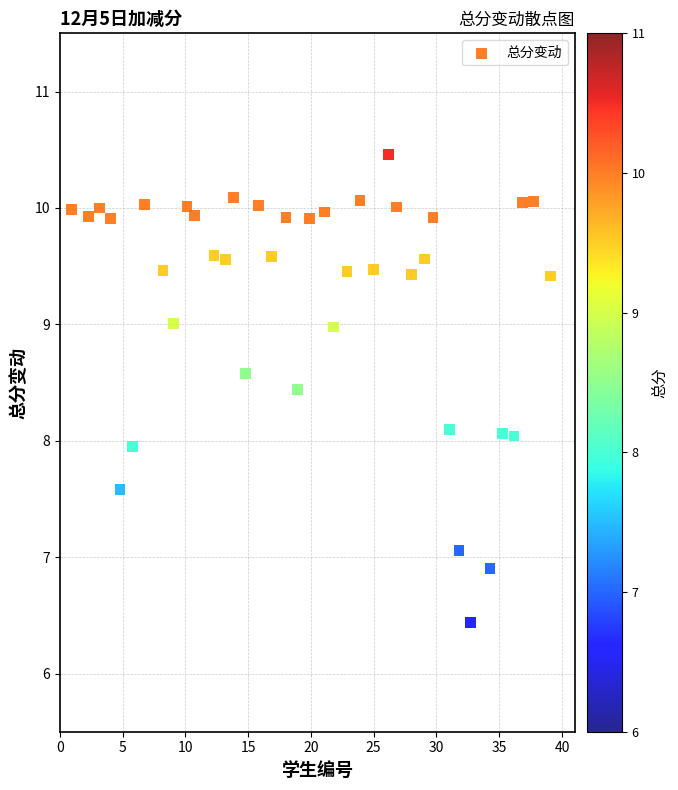

What is the range of Y values (max minus min)?

4.0